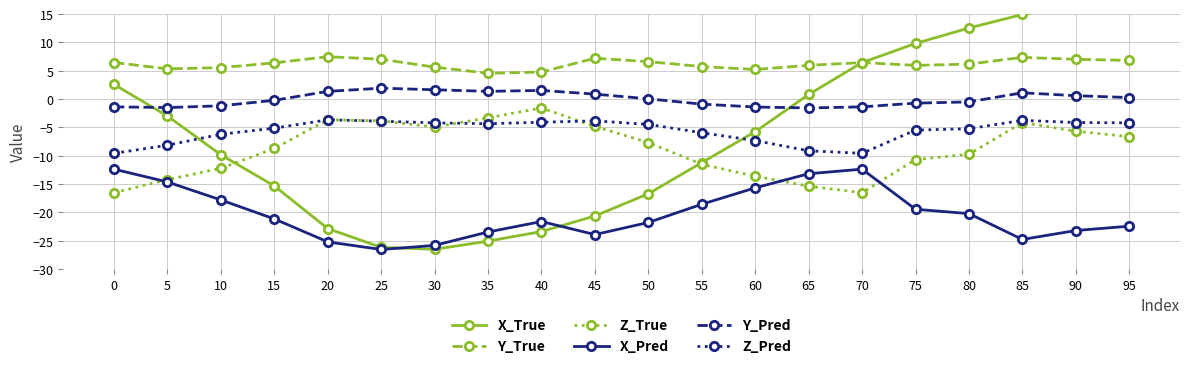

What is the value of the Z_Pred point at the 16th from the left?

-5.5